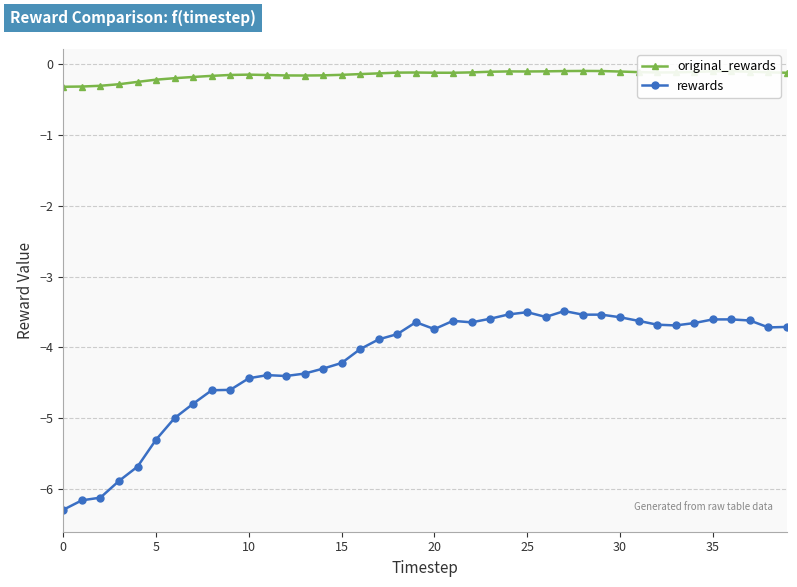

Which series has the largest total across all categories?

original_rewards